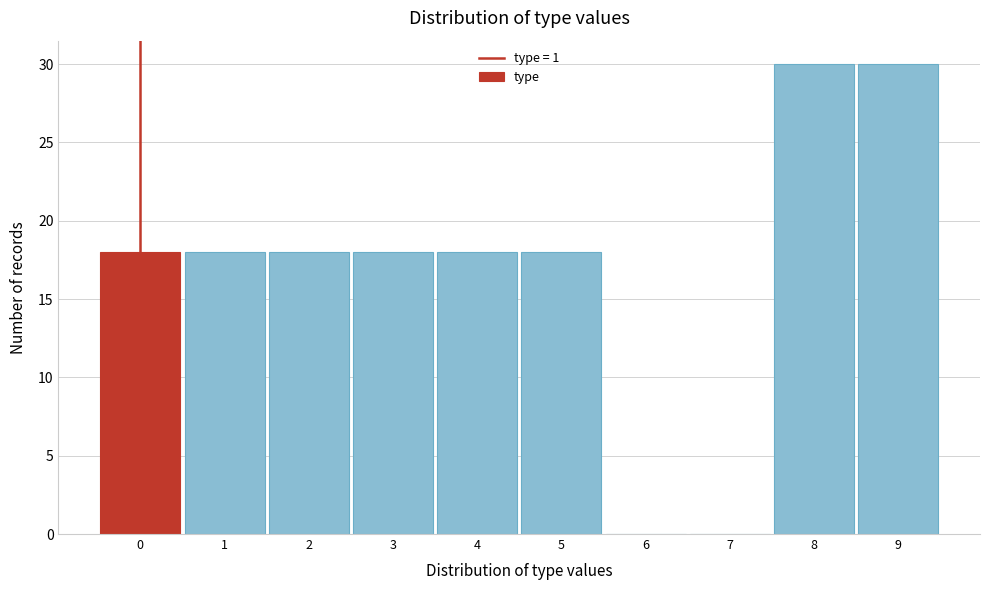

Reading right to left, extract all data points from this chart.

9=30	8=30	7=0	6=0	5=18	4=18	3=18	2=18	1=18	0=18